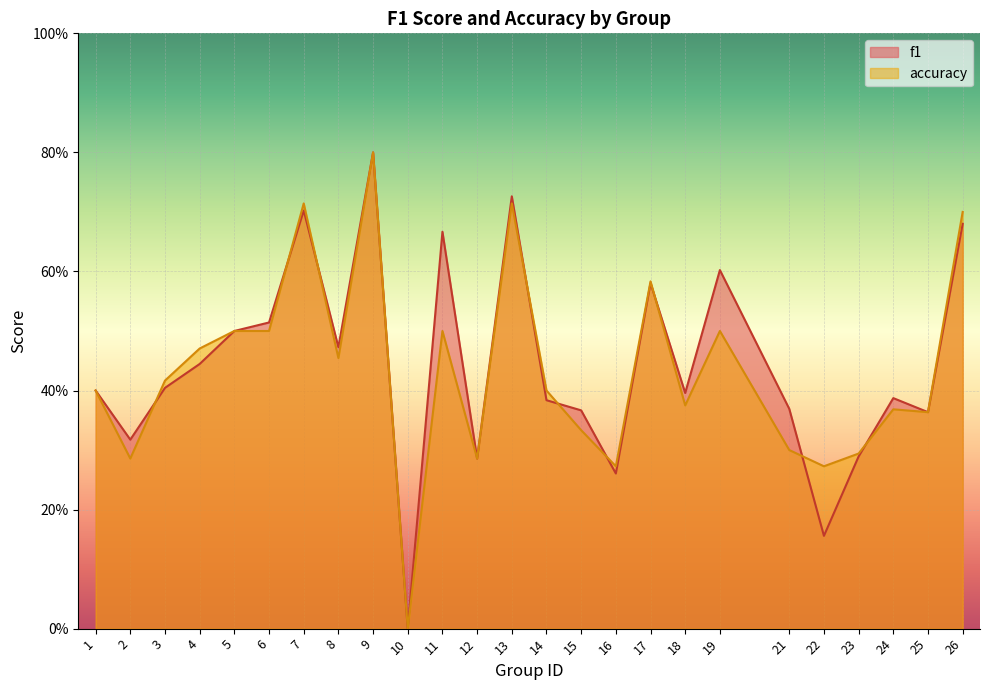

How many times do f1 and accuracy cross each other?

9